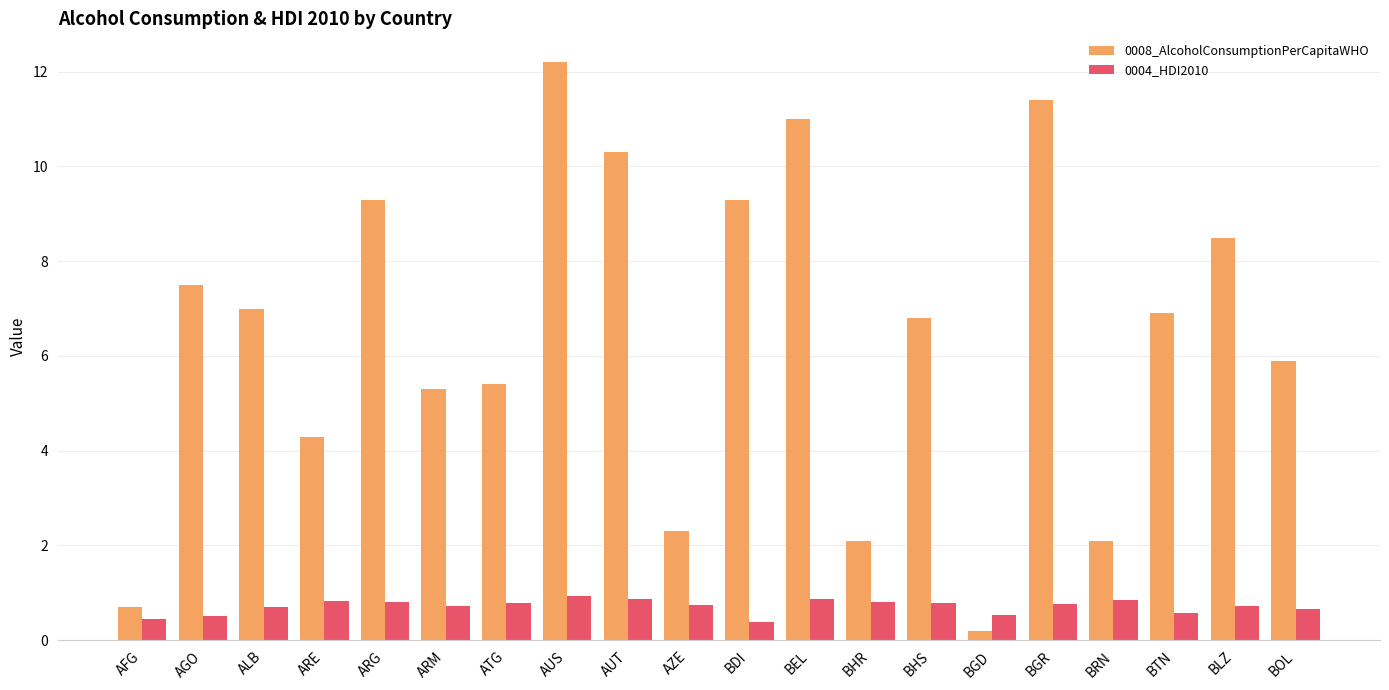

At ATG, list the series in order from largest to smallest.

0008_AlcoholConsumptionPerCapitaWHO, 0004_HDI2010